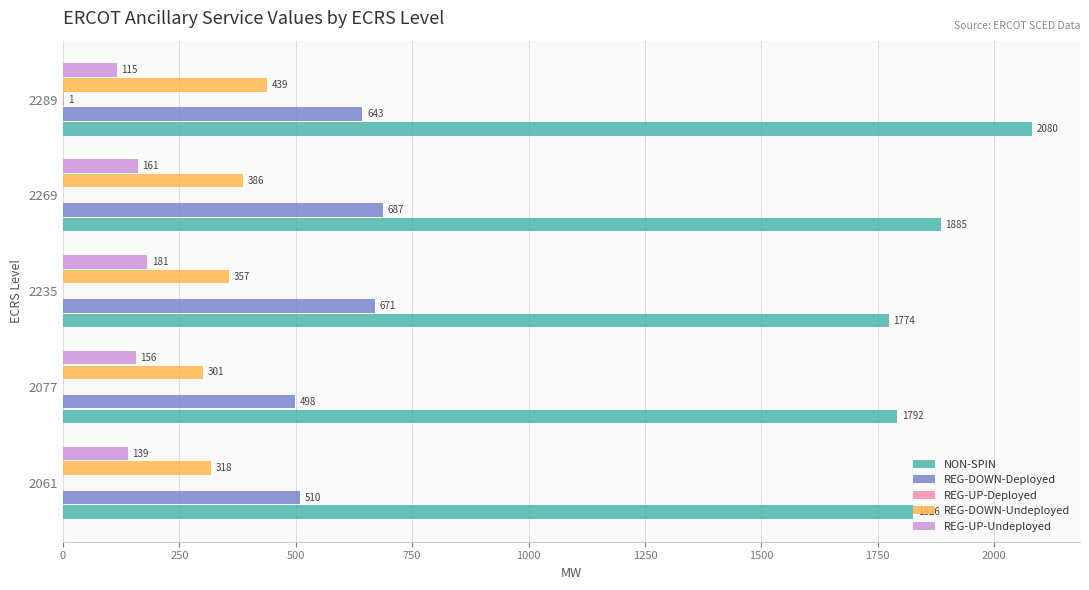

What is the total value across all series at 2269?

3119.0